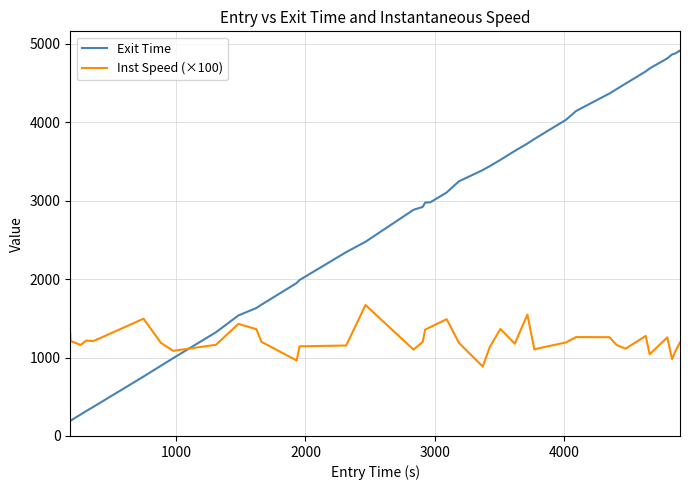

Which series has the widest spread of values?

Exit Time